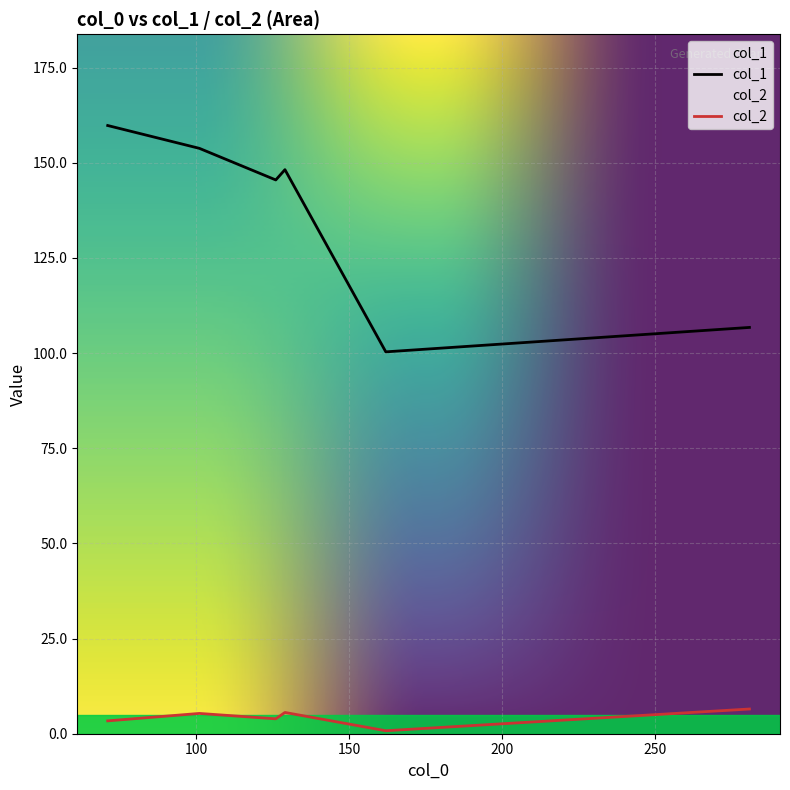

List the series in order of their peak value, lowest first.

col_2, col_1